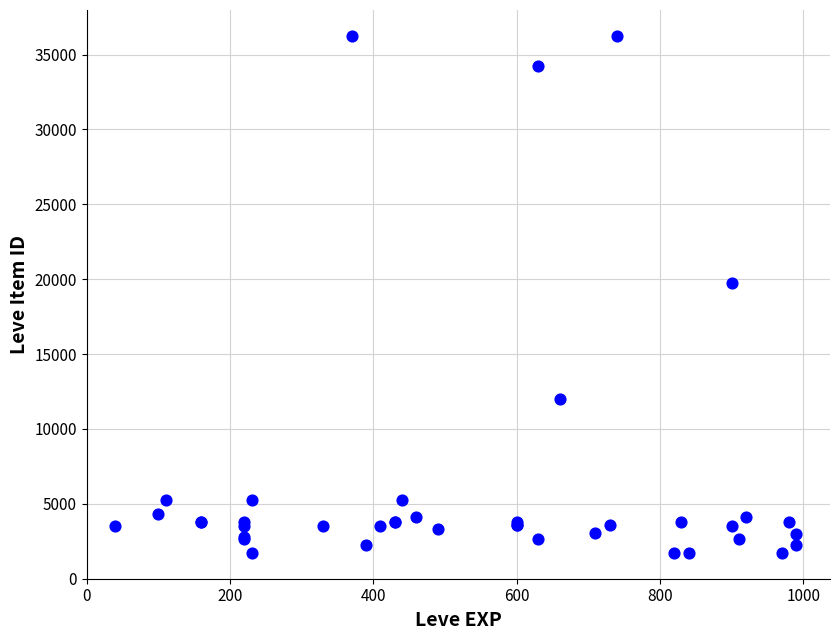

What Y value in the scatter plot is closest to 18967?

19744